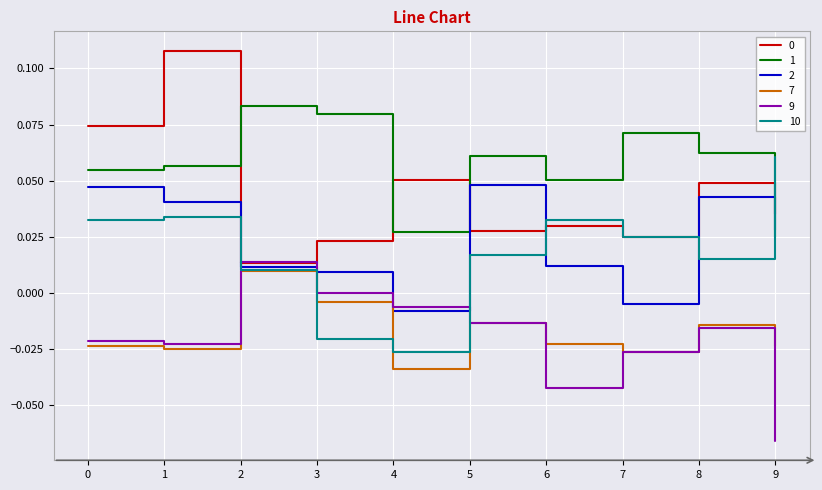

Which label corresponds to the smallest value in the chart?

9